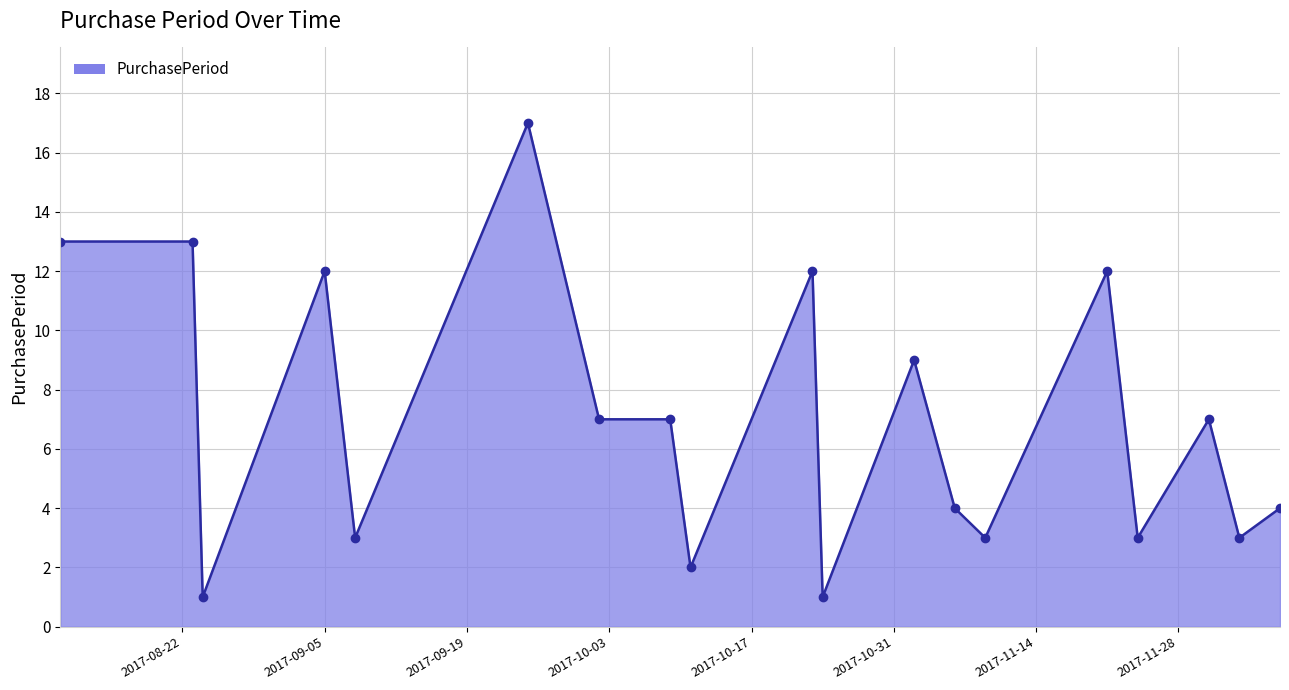

What is the difference between the maximum and minimum values?

16